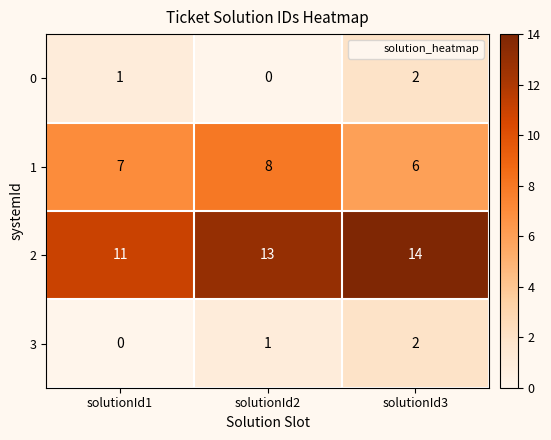

At which category is the sum across all series the highest?

solutionId3